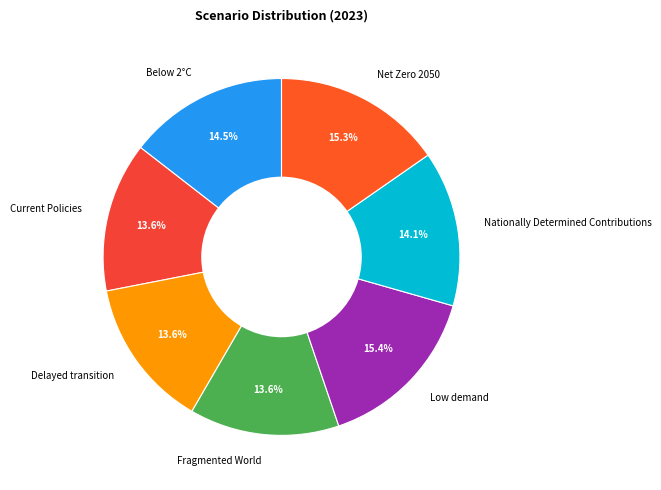

Does Nationally Determined Contributions account for over 50% of the chart?

No